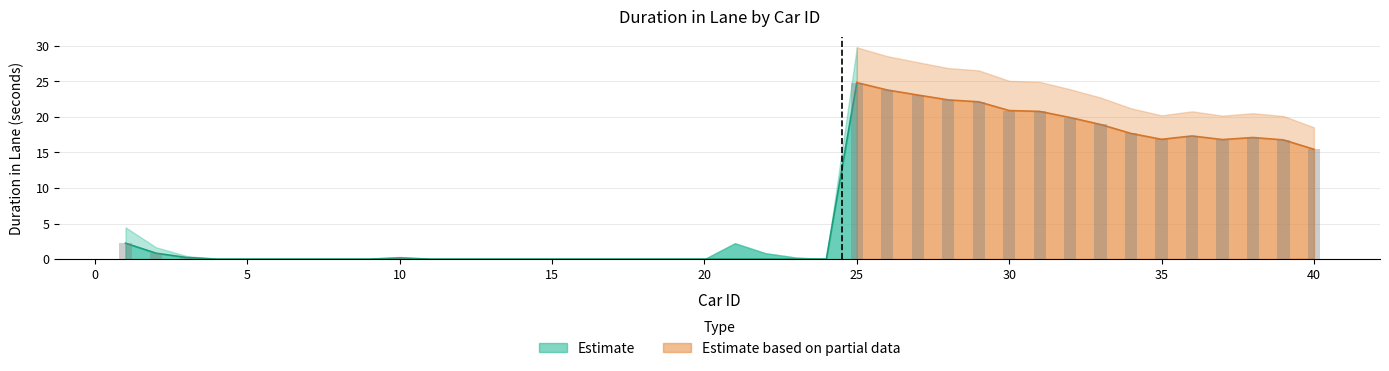

True or false: duration_upper has a value of 0.0 at 12.

False